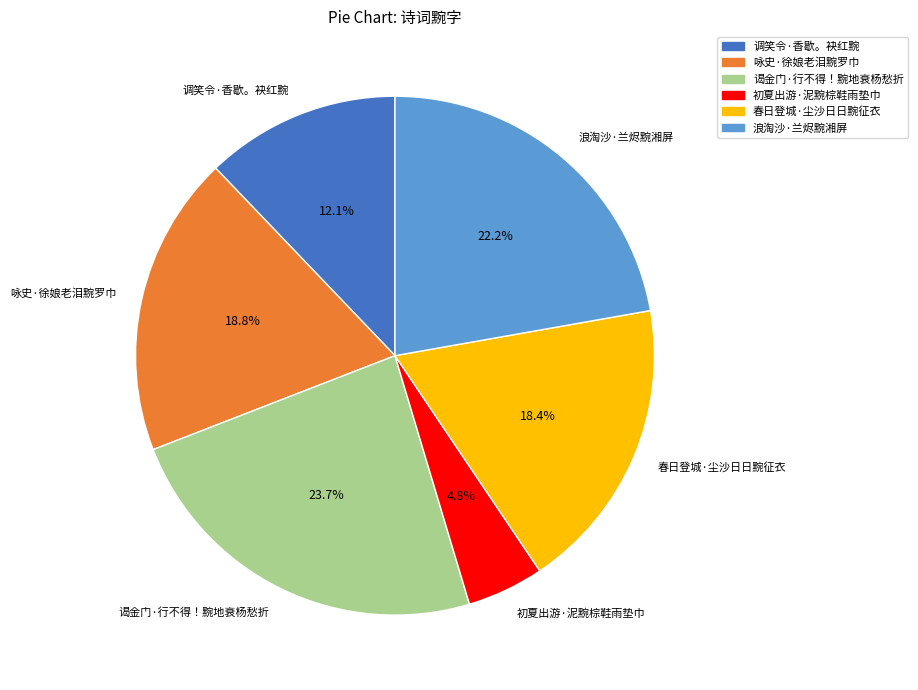

True or false: 谒金门·行不得！黦地衰杨愁折 accounts for 24% of the total.

True